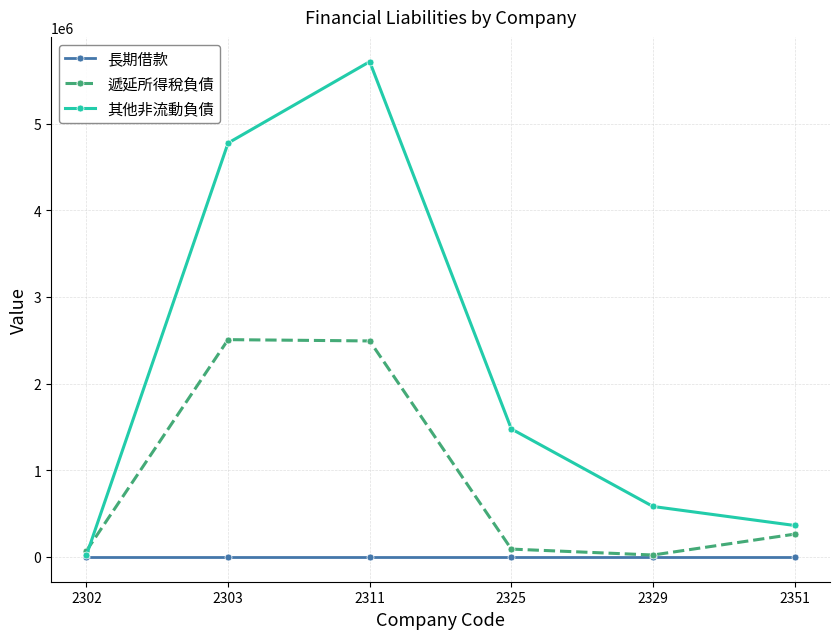

What is the maximum value shown in the chart?

5713999